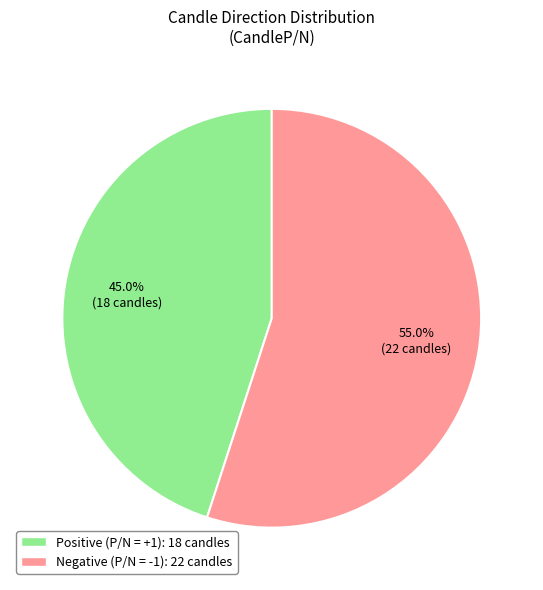

Does any single category account for the majority?

Yes